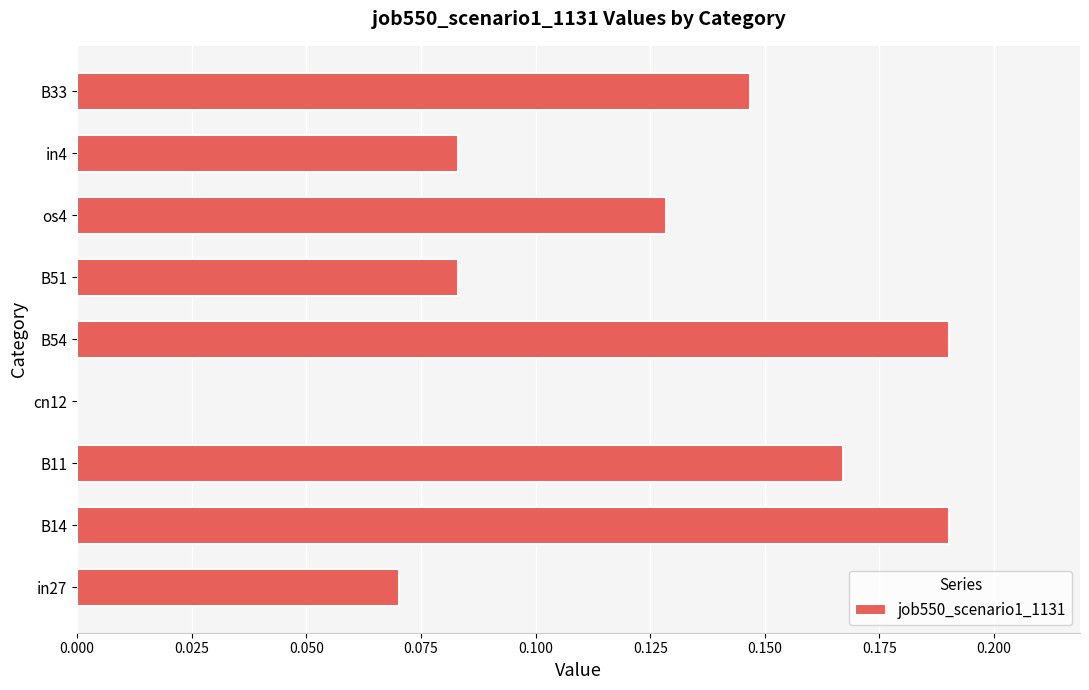

How many values are above zero?

8